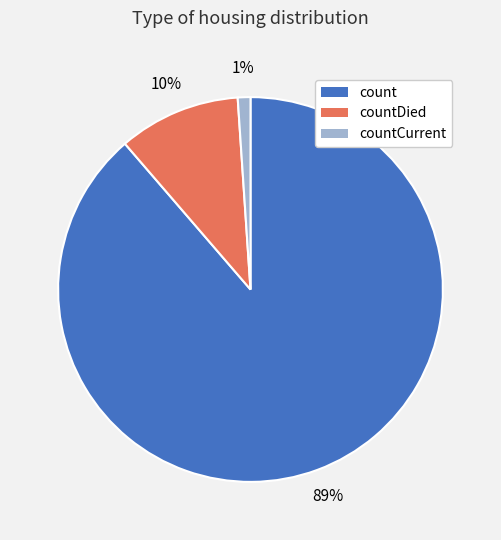

What is the smallest slice in the pie chart?

countCurrent